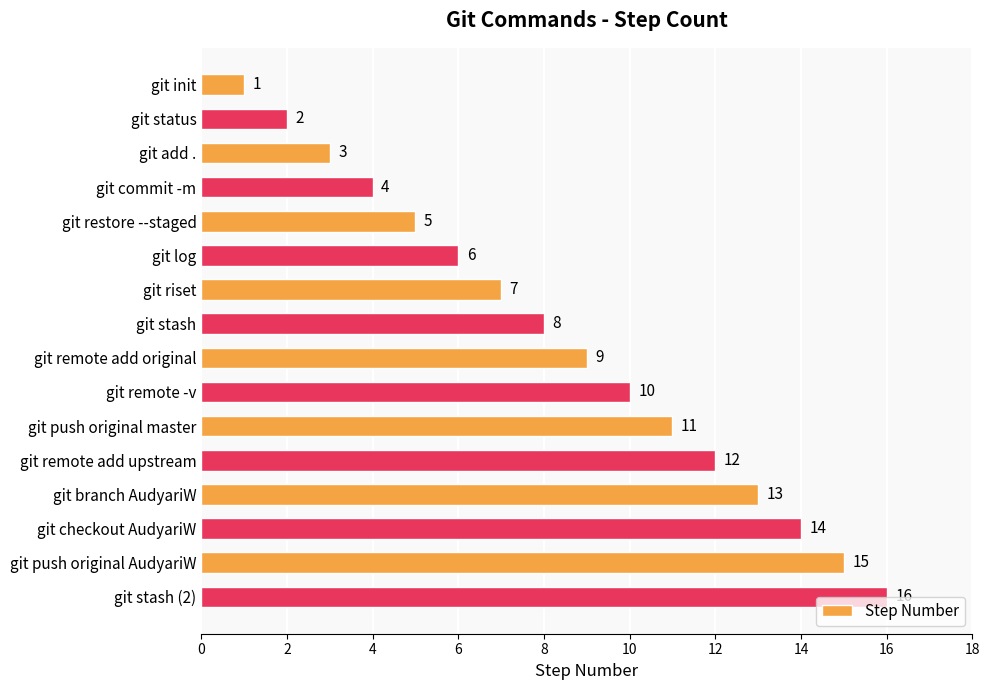

How many bars are there in total?

16